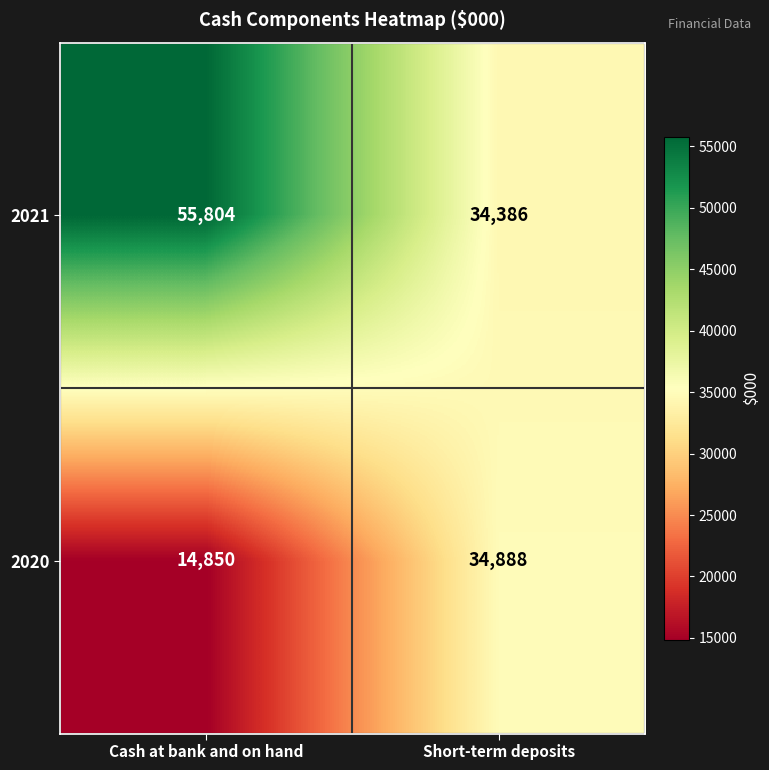

Reading left to right, list all the values displayed in this chart.

2021: 55804	34386
2020: 14850	34888